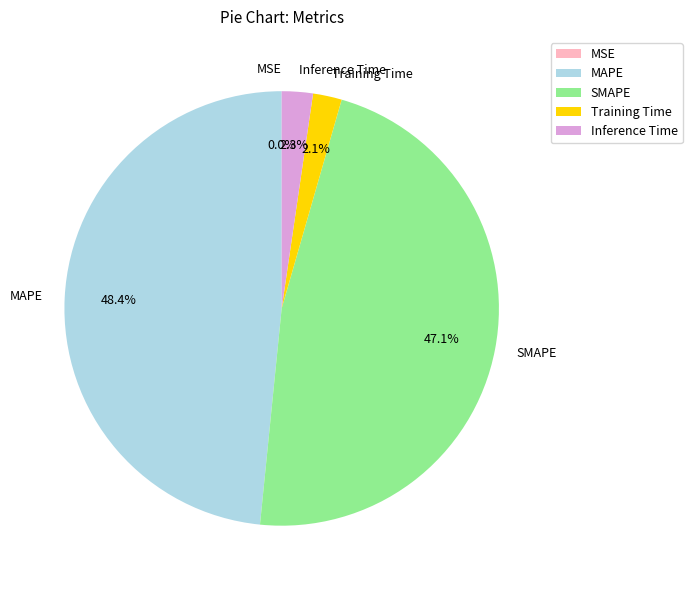

To the nearest percent, what percentage of the pie is MAPE?

48%